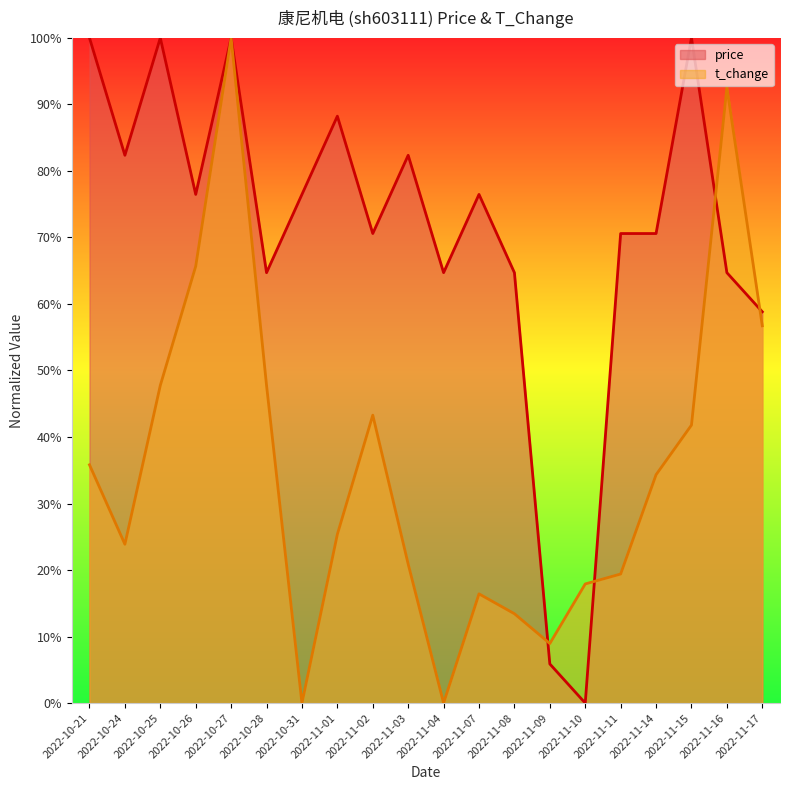

Which series has the largest total across all categories?

price